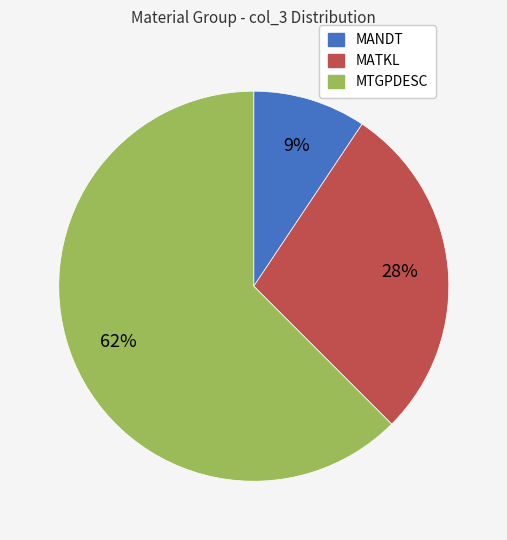

Is it true that MATKL is 28% of the pie?

True